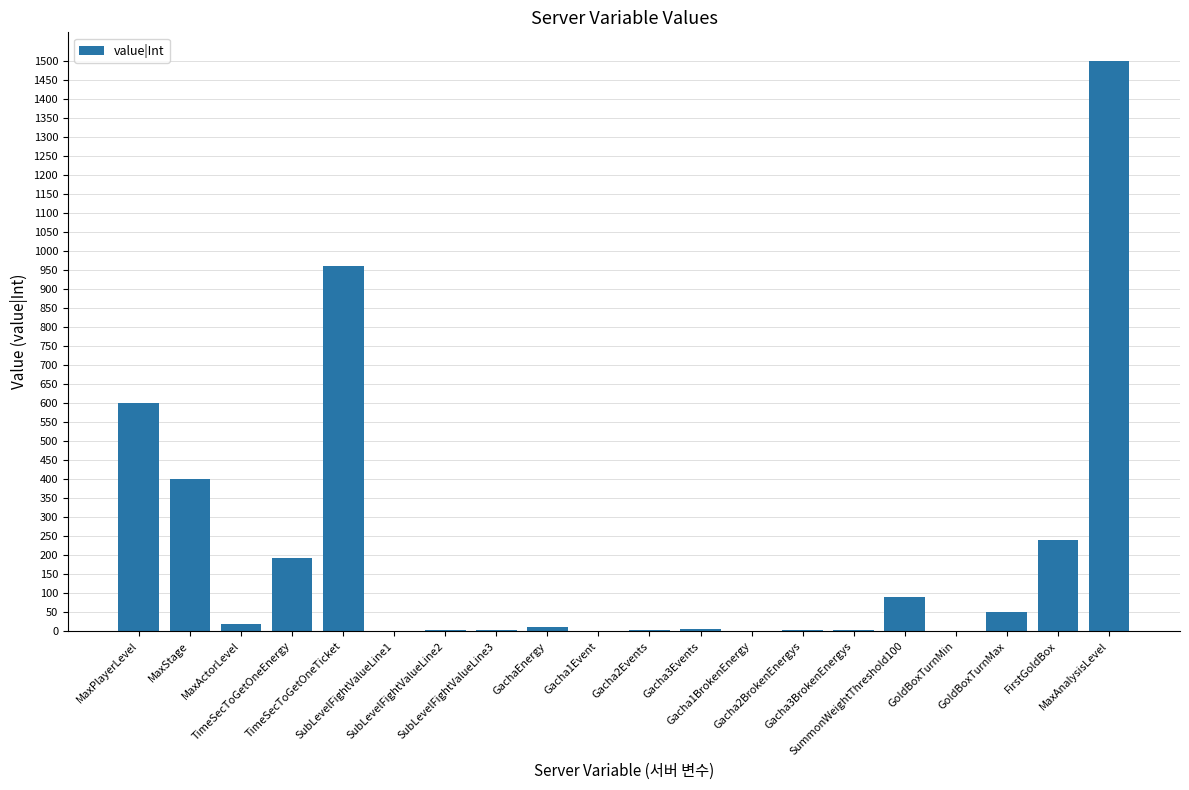

What is the maximum value shown in the chart?

1500